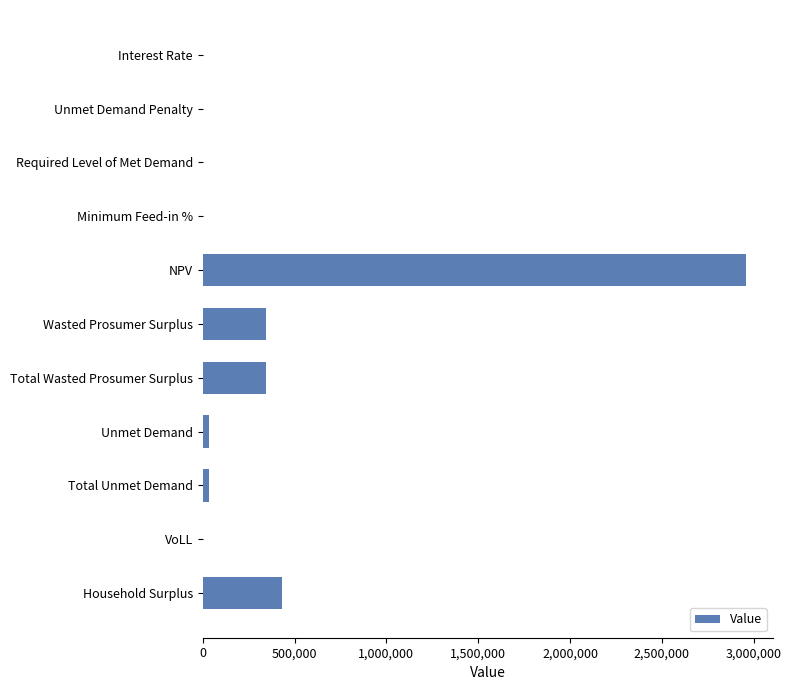

Is it true that the value at Household Surplus is 99066.0?

False